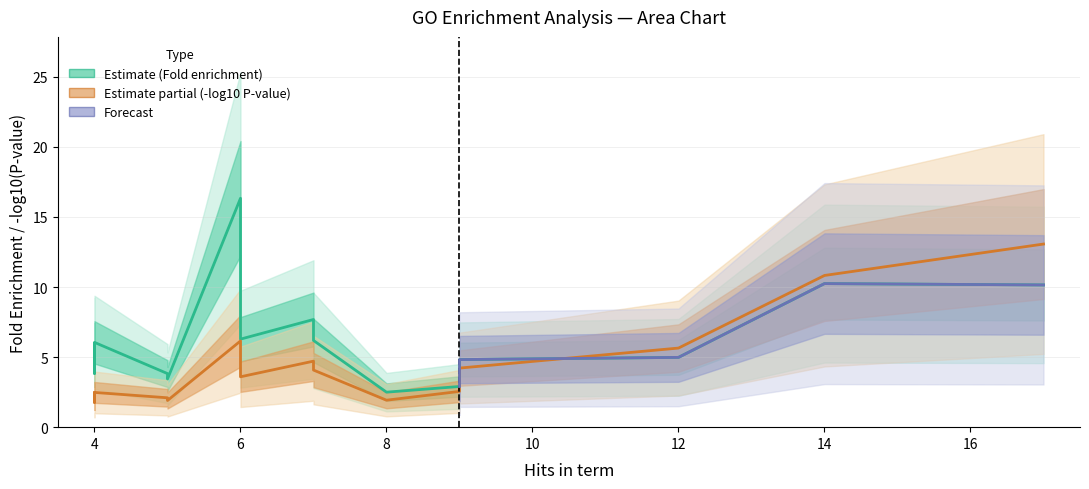

Is it true that Fold enrichment equals 2.9 at membrane fusion?

False